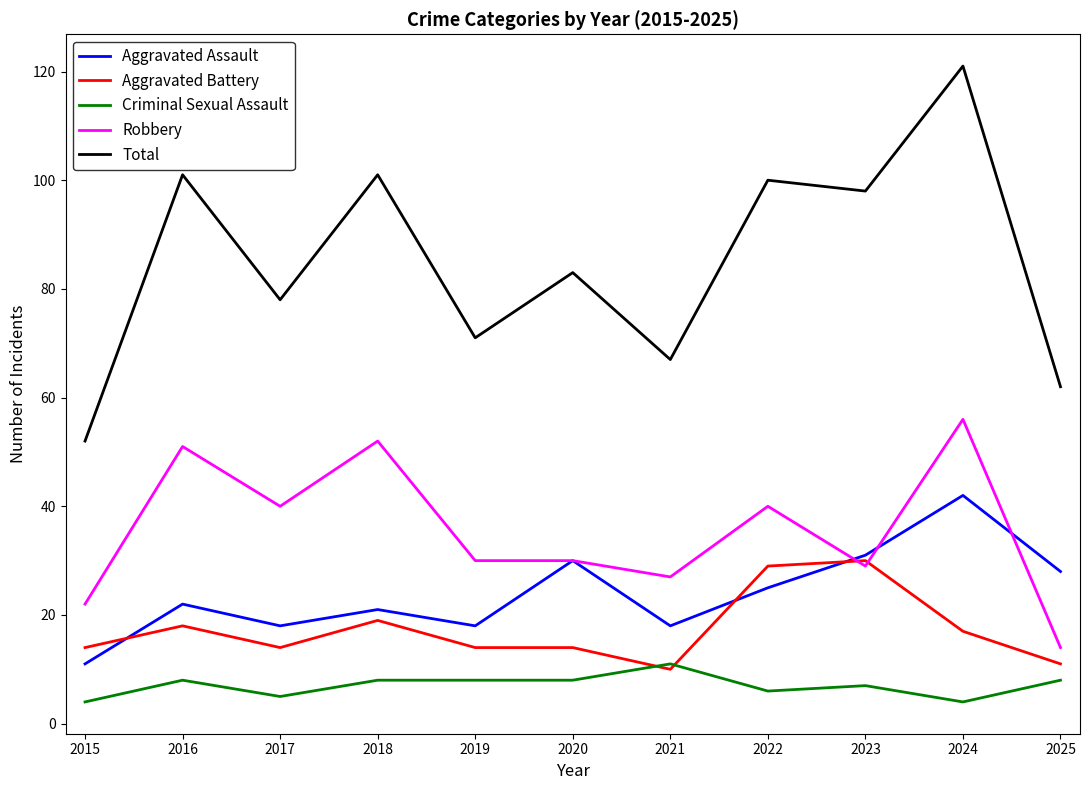

Is the value of Robbery at 2025 greater than the value of Total at 2018?

No